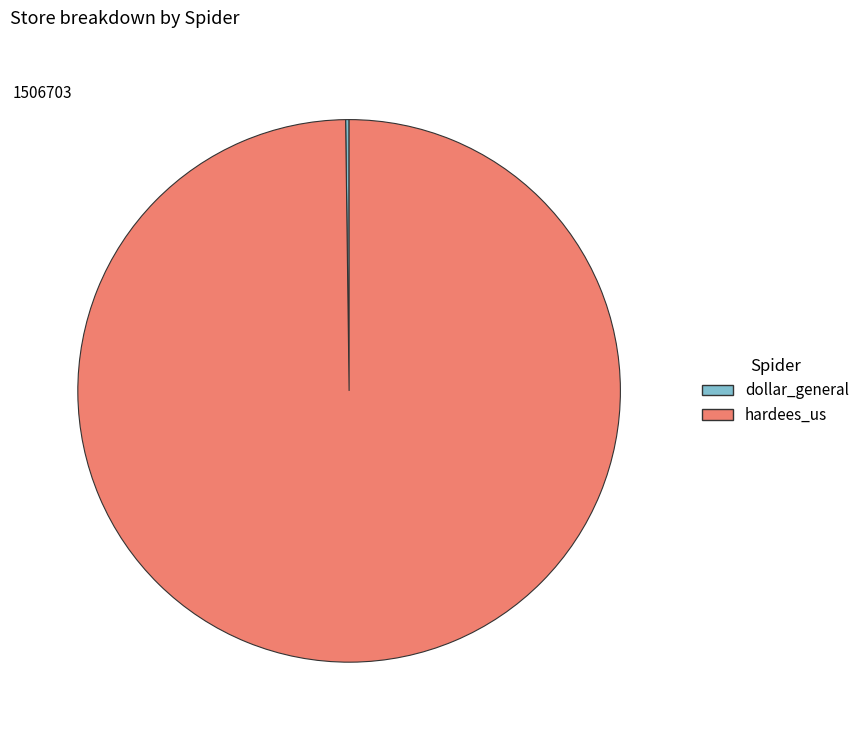

Is there a majority slice in this chart?

Yes